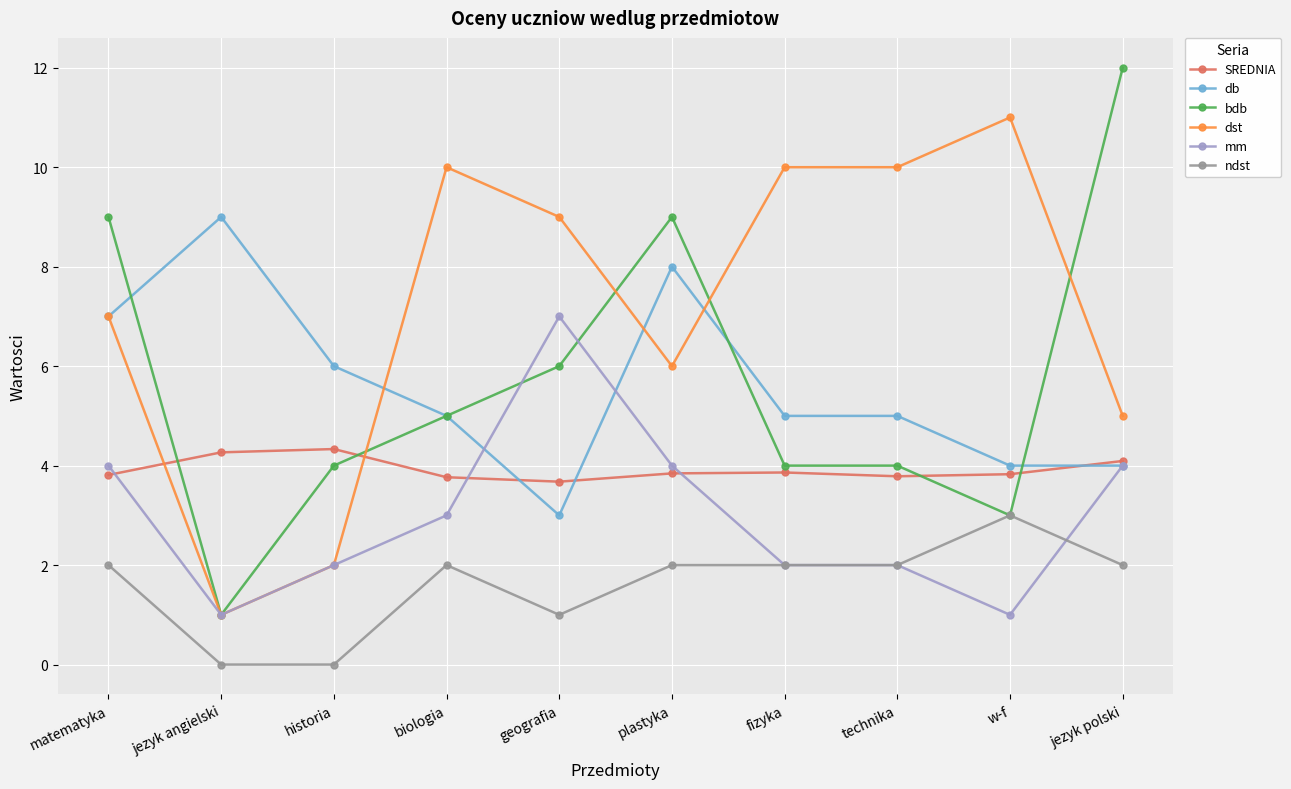

Is it true that db equals 4.3 at matematyka?

False